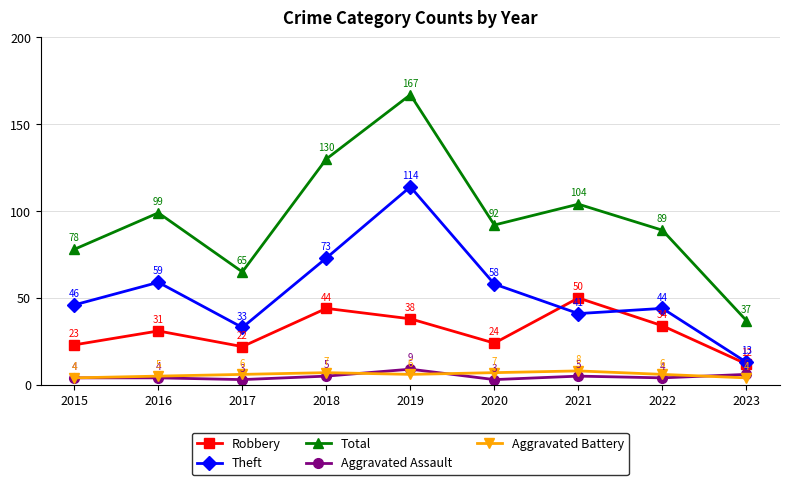

How many Aggravated Battery values are between 5 and 7?

6